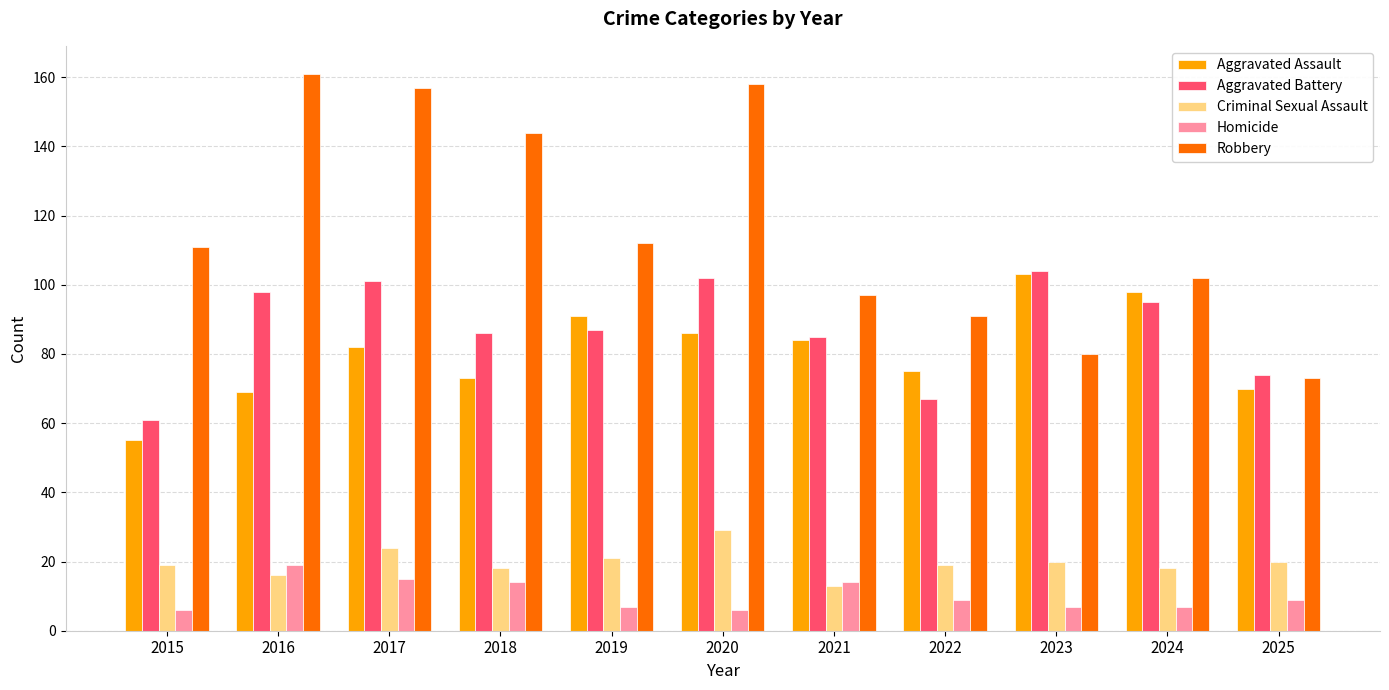

Which series changed the most between 2019 and 2025?

Robbery